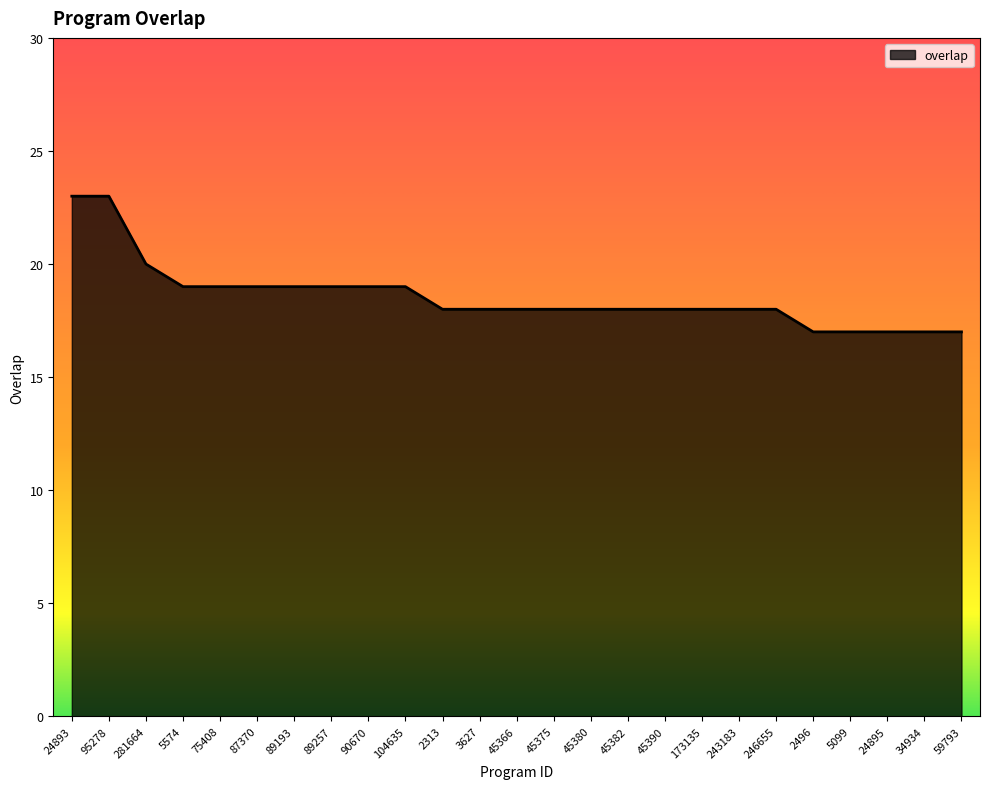

At which label is the value closest to 20?

281664